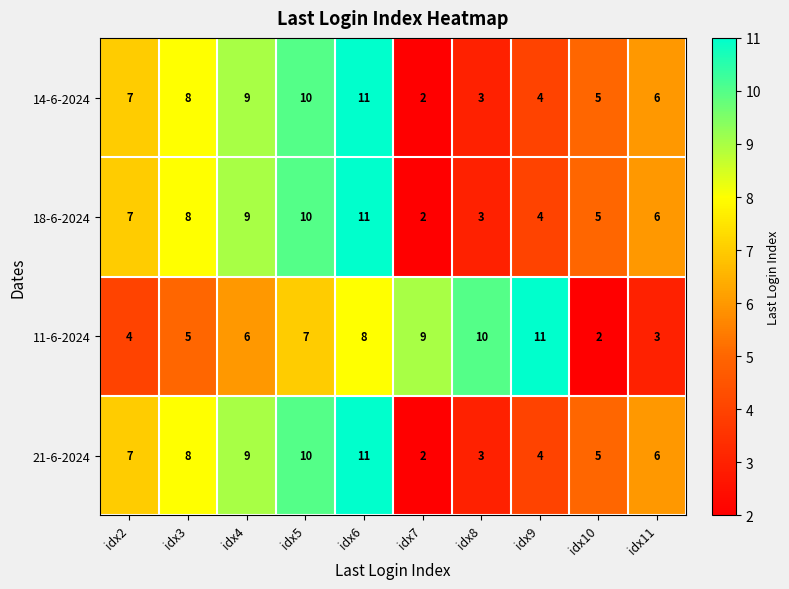

At which label is 11-6-2024 closest to 6?

idx4